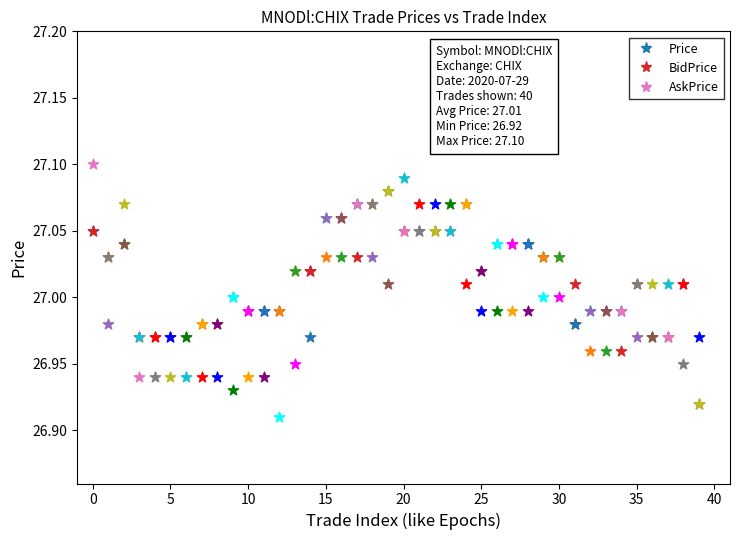

Which series has the largest total across all categories?

AskPrice